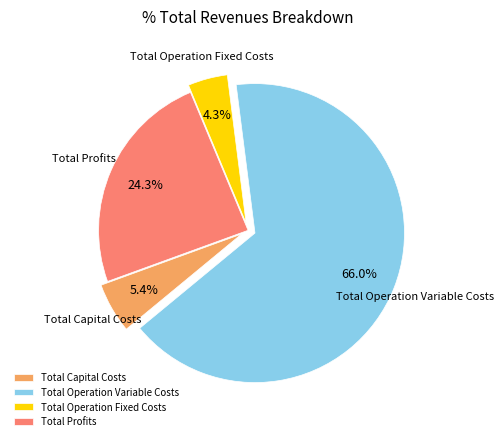

Is the sum of Total Capital Costs and Total Operation Fixed Costs greater than half?

No